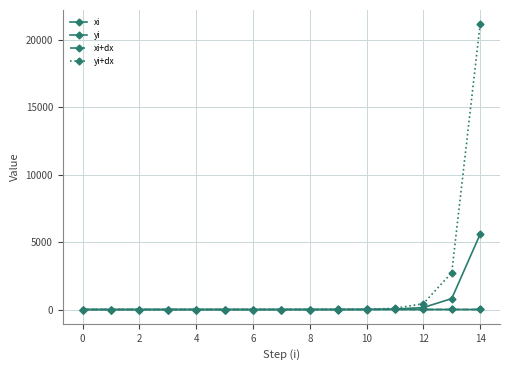

What is the lowest value of the yi+dx series?

0.4